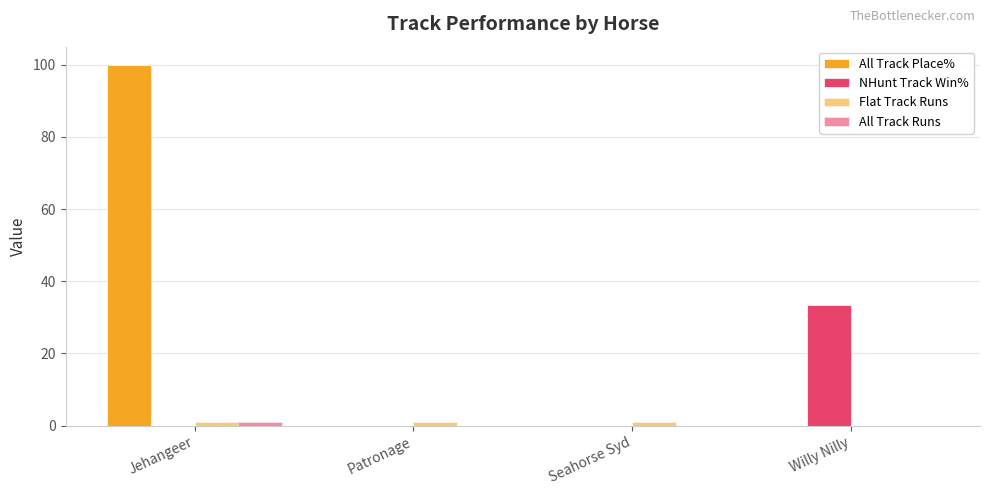

The value of Flat Track Runs at Jehangeer is 1.7. True or false?

False